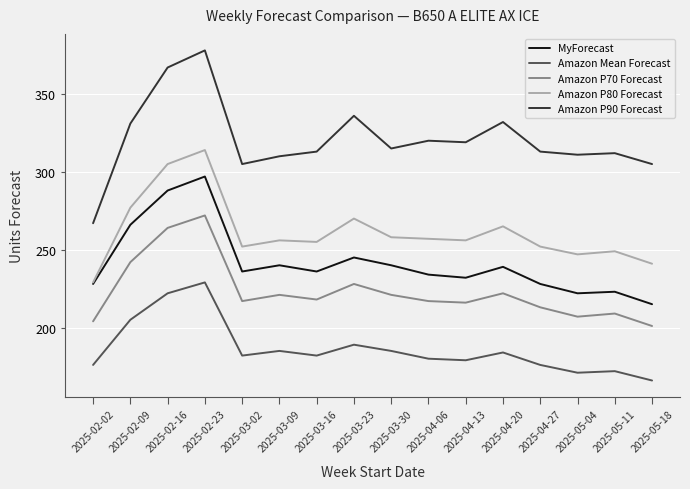

What position from the right is 2025-03-23?

9